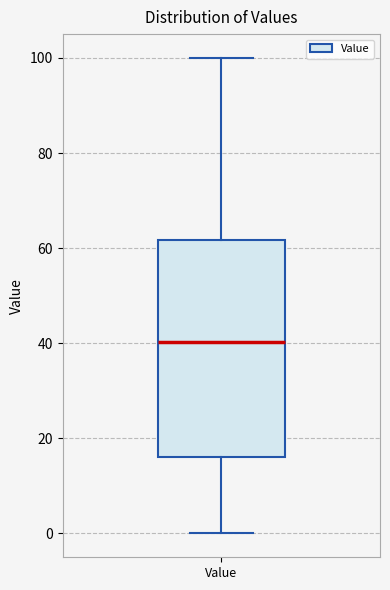

Read this box plot against the y-axis: the position of the median line, the range covered by the box, and the ends of both whiskers. The values are not printed on the chart, so give them approximately, as read against the axis.

median 40, box 16 to 62, whiskers 0 to 100